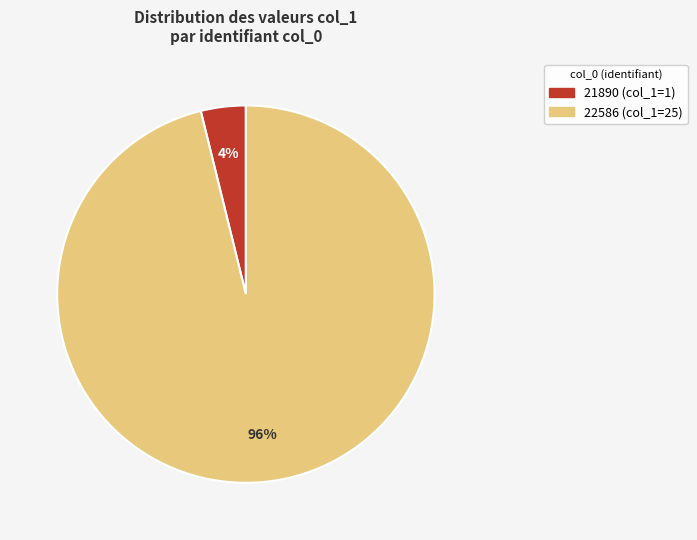

Does any single category account for the majority?

Yes